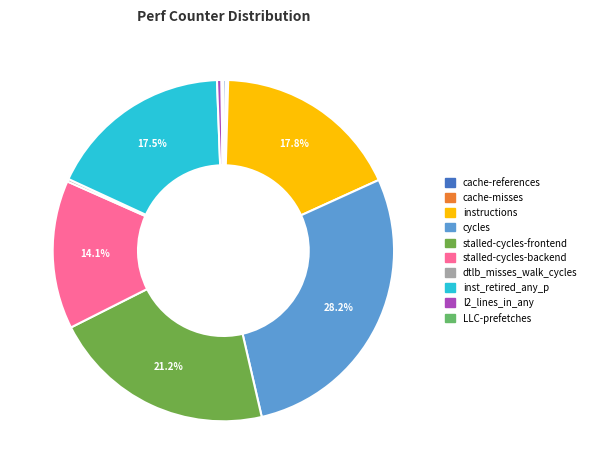

What percentage do cache-references and cycles together represent?

28.4%